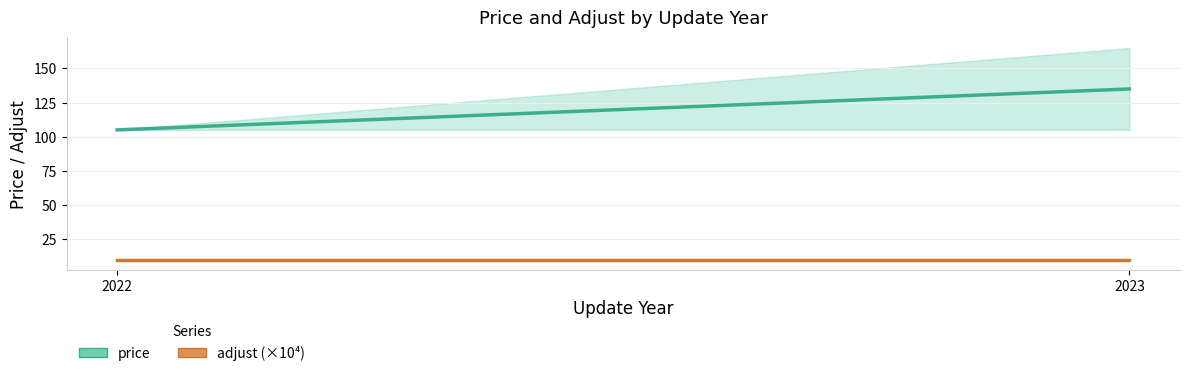

Which series has the largest range (max minus min)?

price